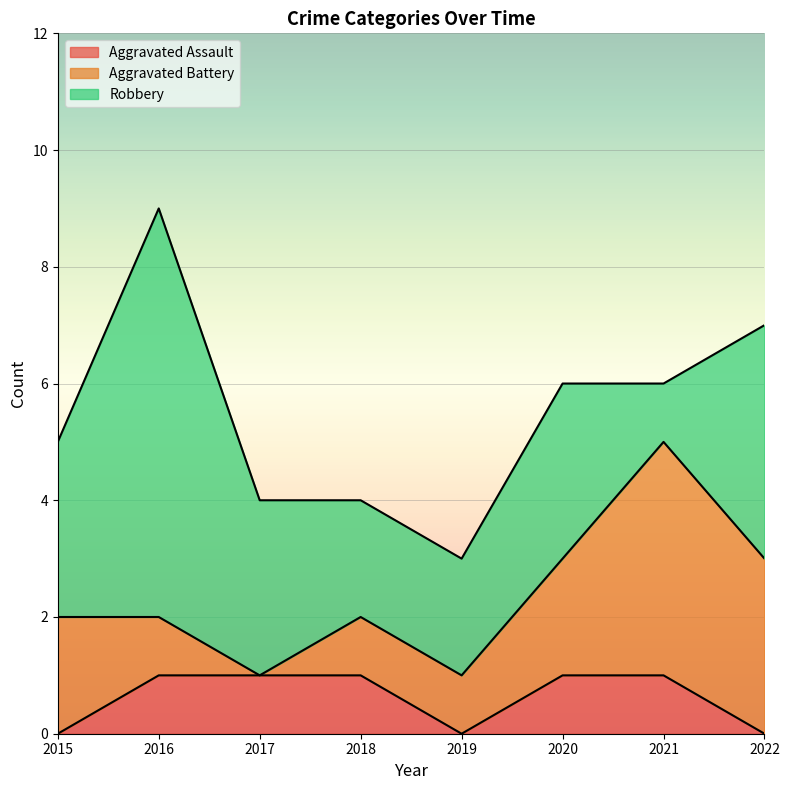

What is the sum of the Aggravated Battery values at 2019 and 2018?

2